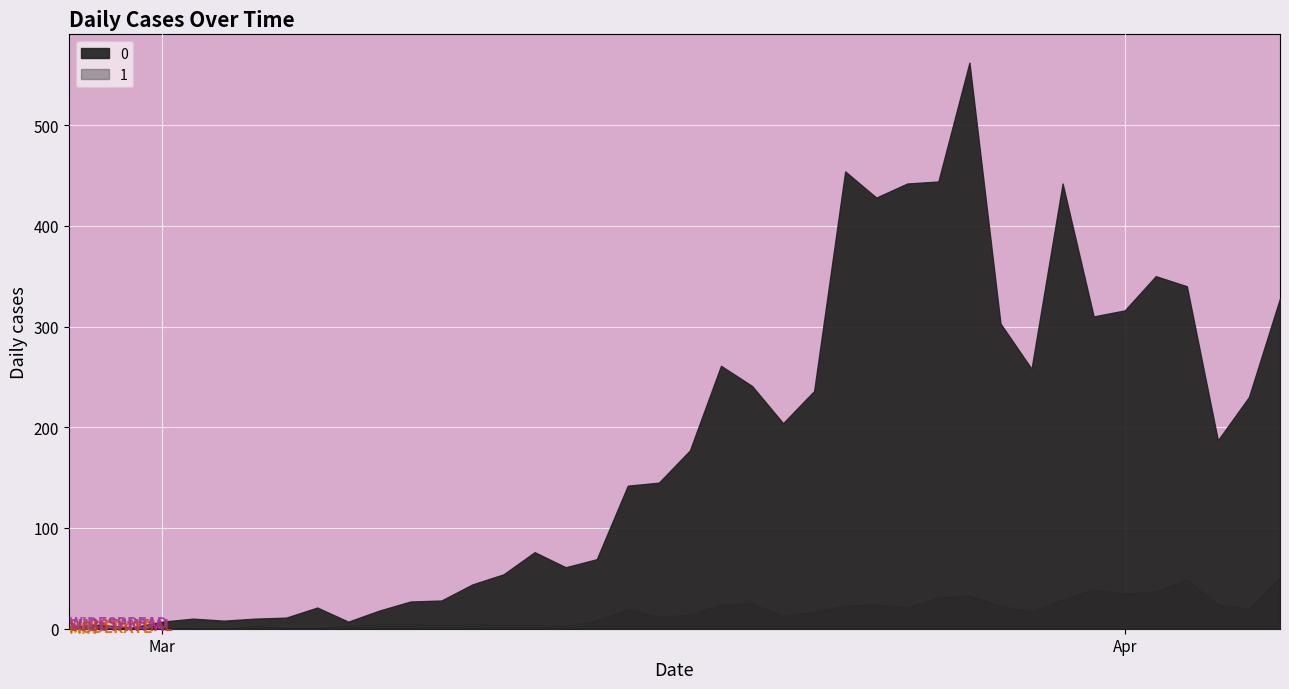

The 1 series shows 37 at 2020-04-02. True or false?

True